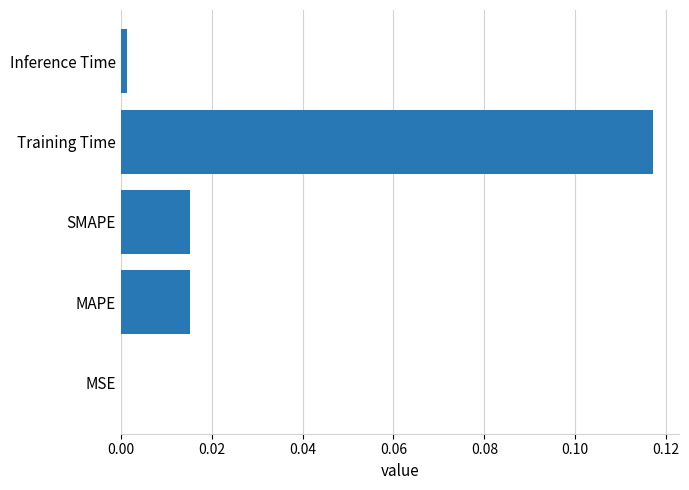

Which category has the highest value across all series?

Training Time